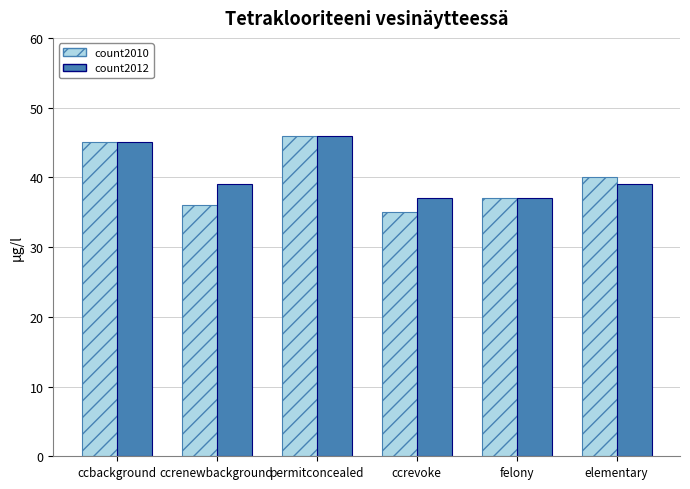

Which series has the largest range (max minus min)?

count2010